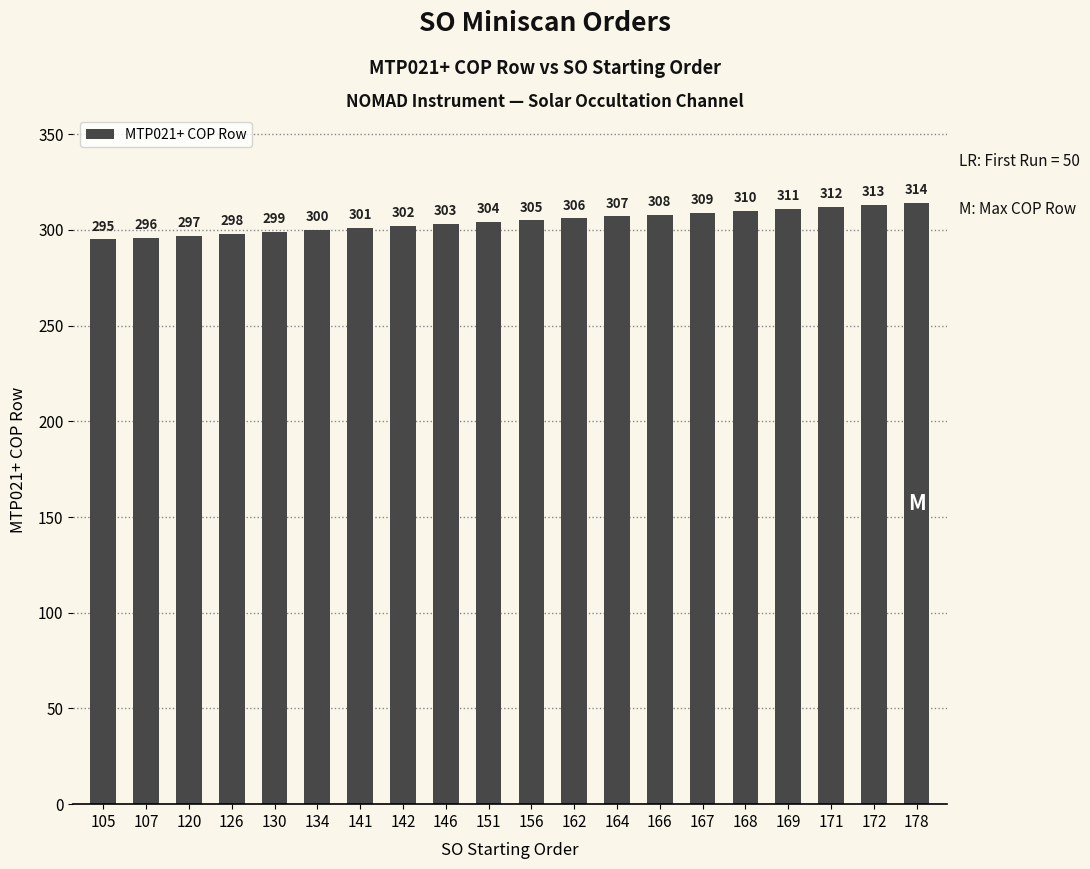

Does the chart contain stacked bars?

No